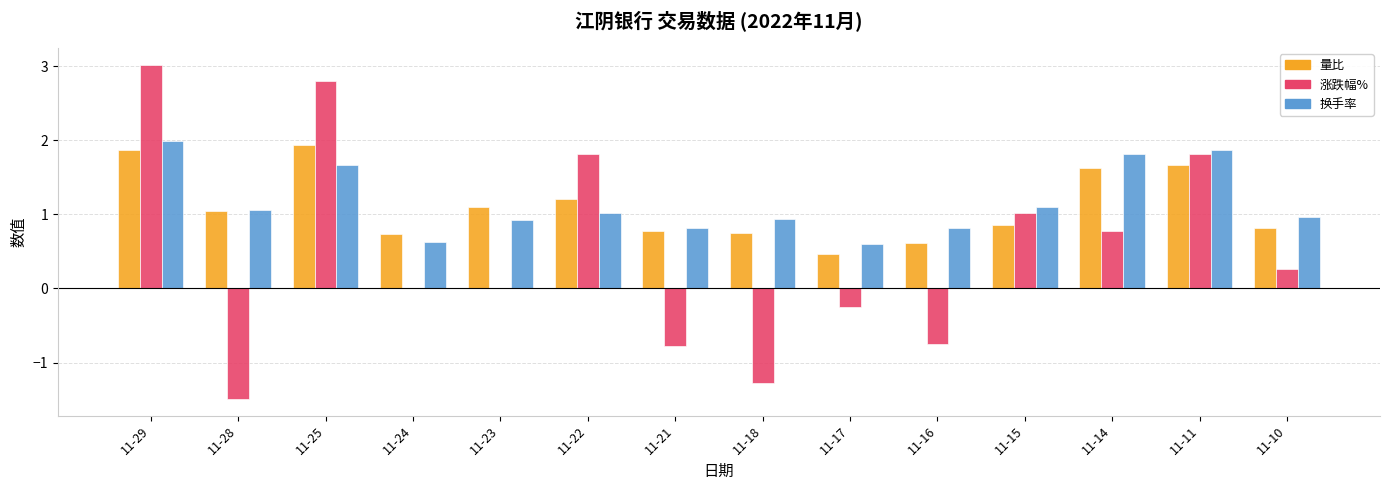

What value does the 涨跌幅% series have at 11-15?

1.0